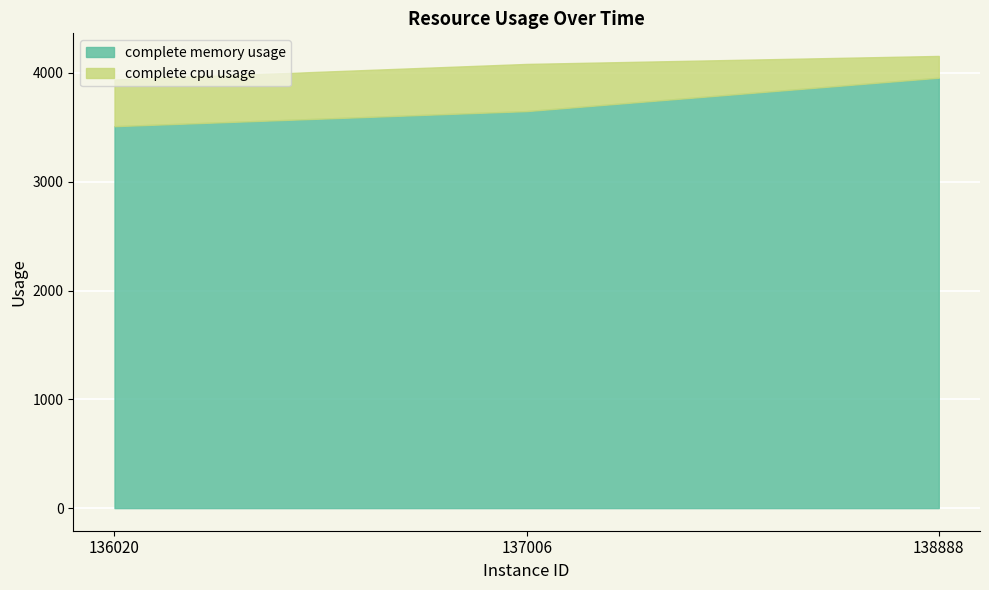

Rank the series by their maximum value, from highest to lowest.

complete memory usage, complete cpu usage